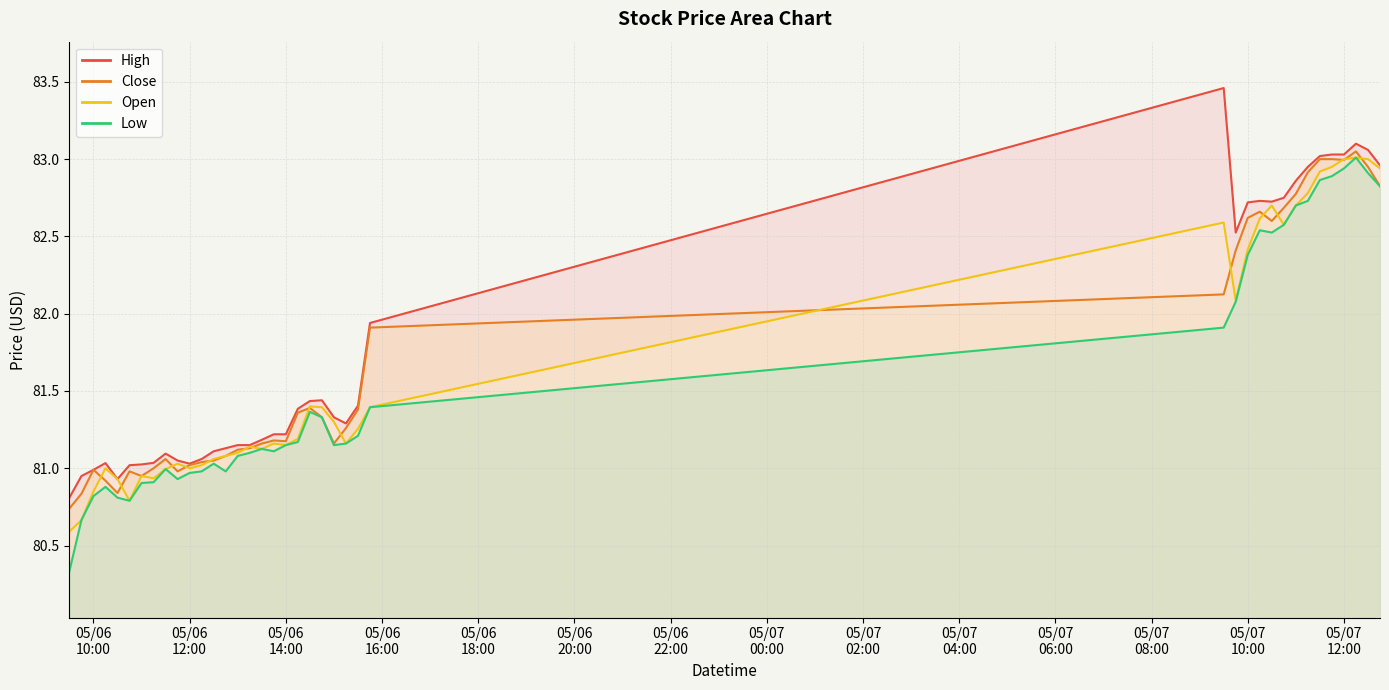

What is the difference between the second highest and minimum values in the Close series?

2.3